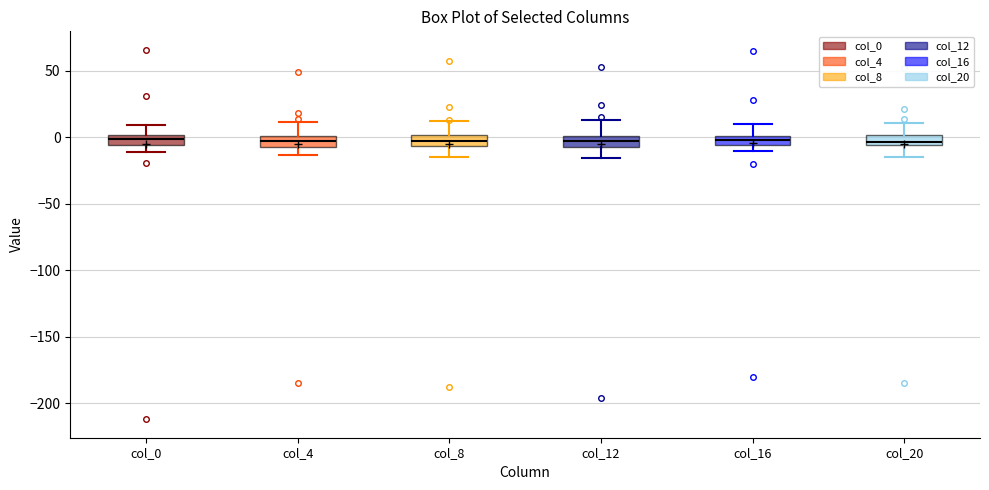

Where is the lower edge of the box for col_16 on the y-axis? The values are not printed on the chart, so give them approximately, as read against the axis.

-5